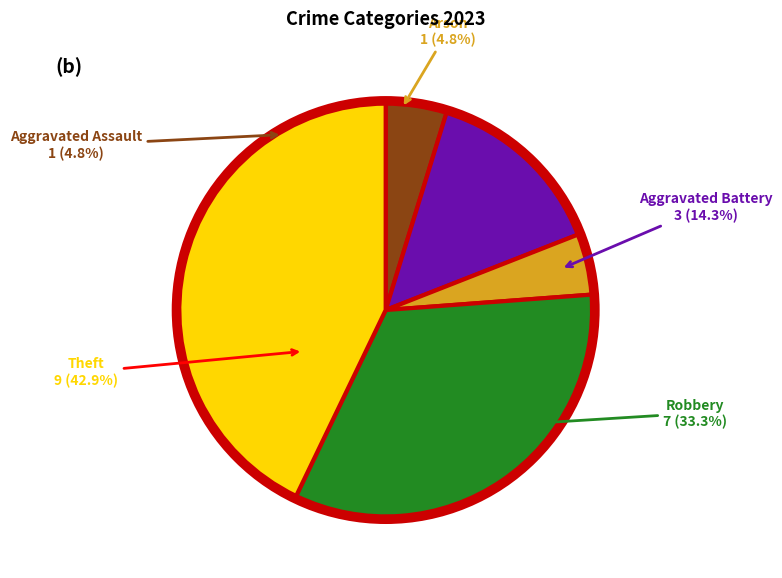

Is Aggravated Assault the majority of the pie?

No